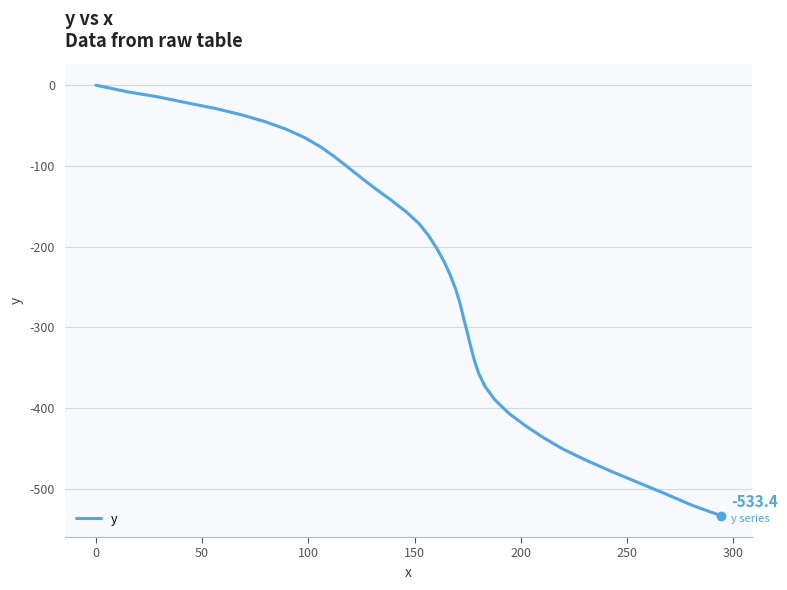

What is the minimum value shown in the chart?

-533.4